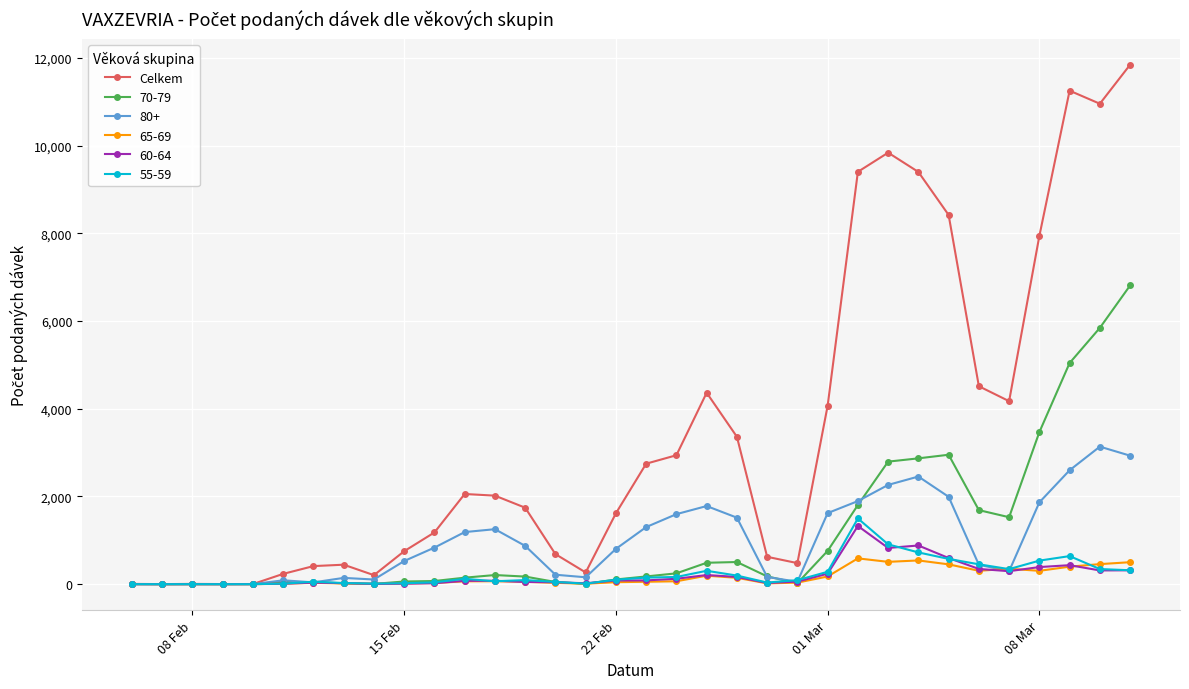

What is the greatest value displayed?

11848